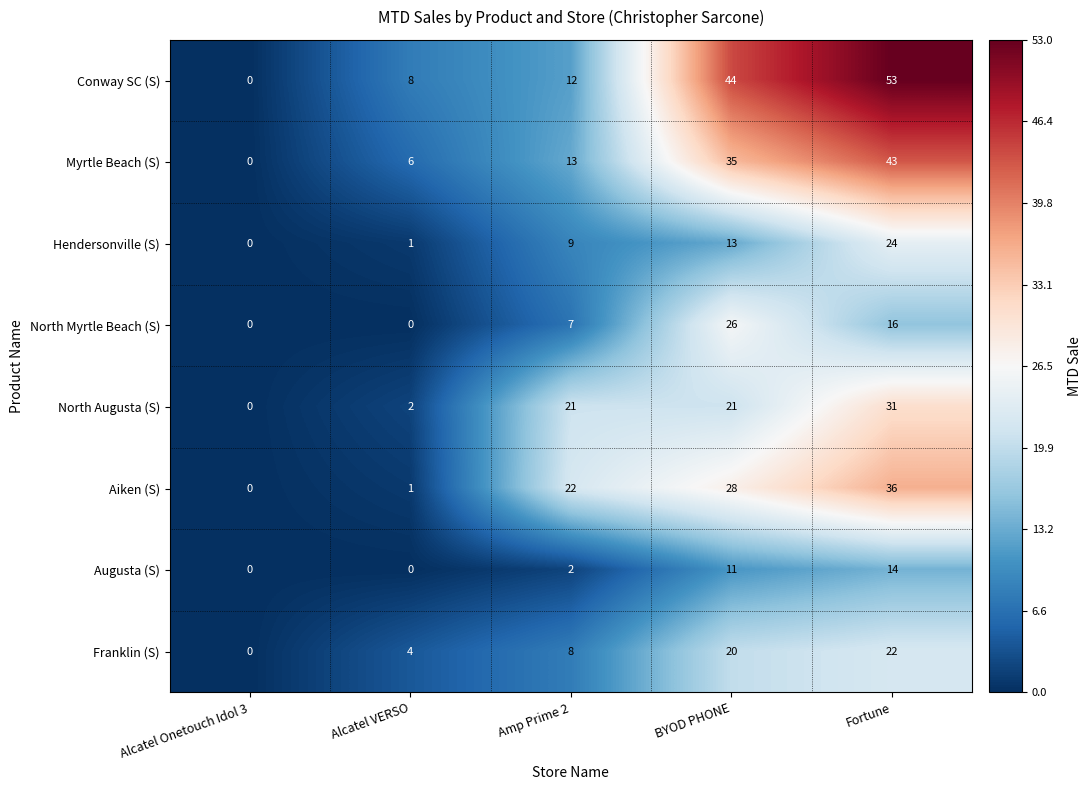

Between BYOD PHONE and Fortune, which series saw the biggest shift?

Hendersonville (S)